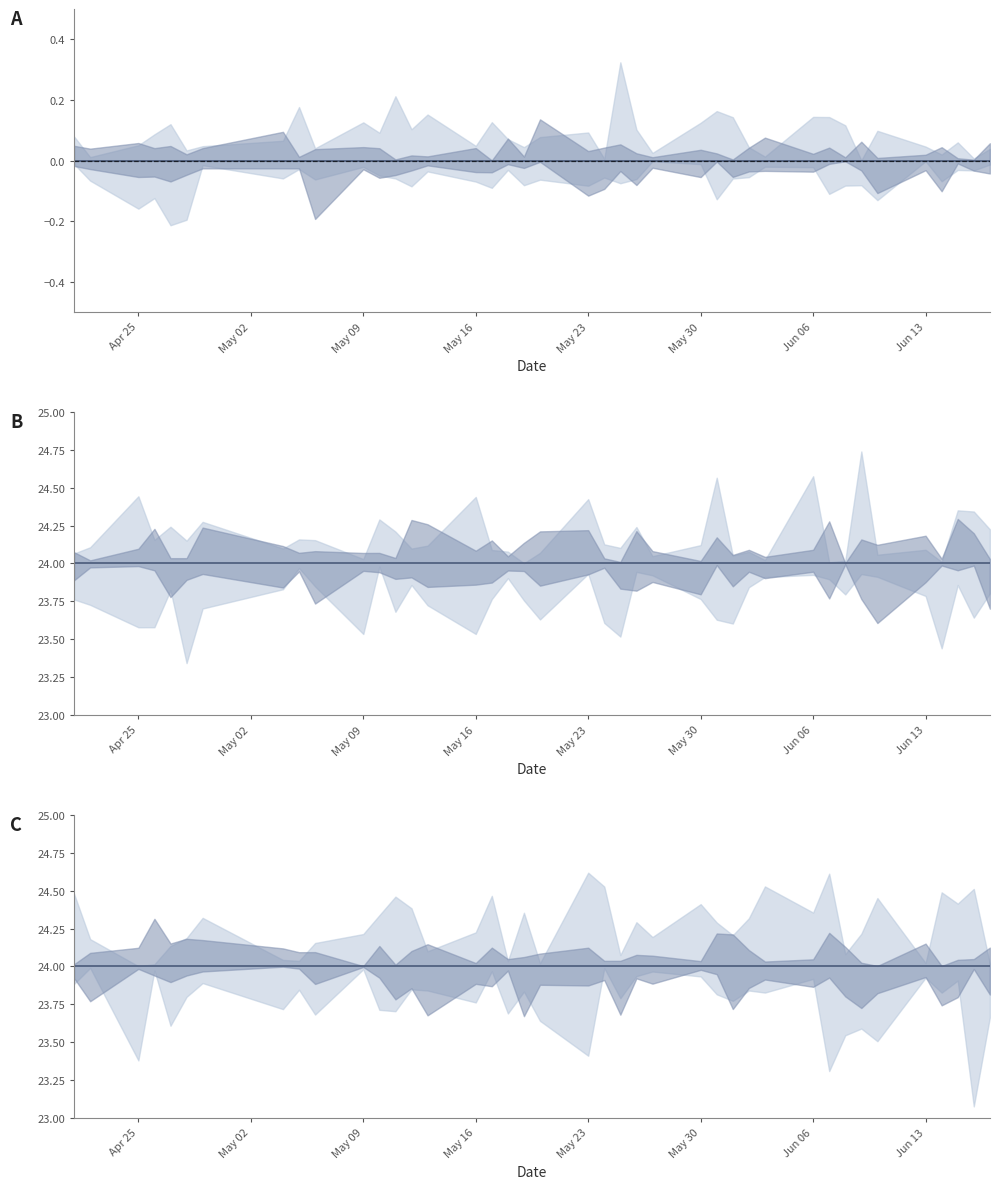

Does the chart display data point markers on the line(s)?

No